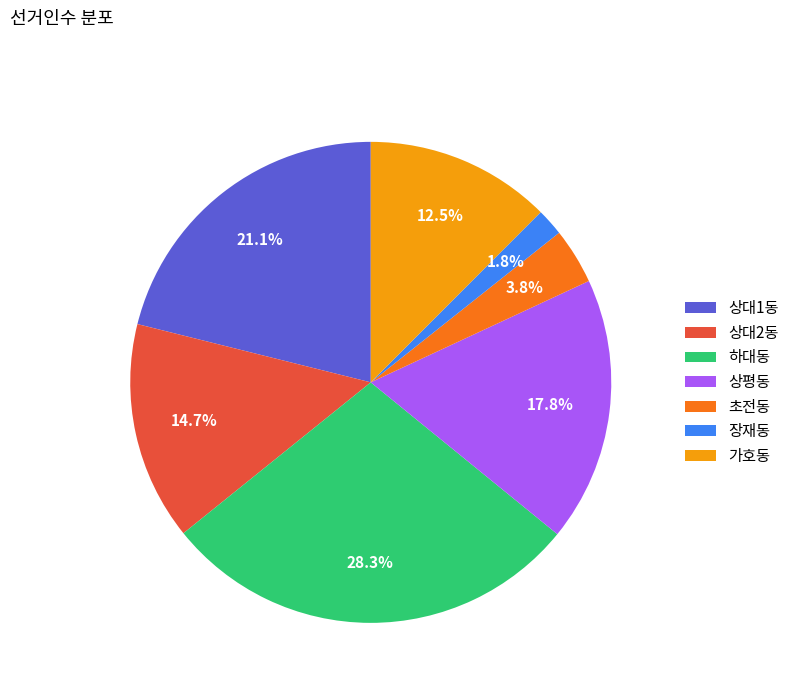

Which slice is the largest?

하대동